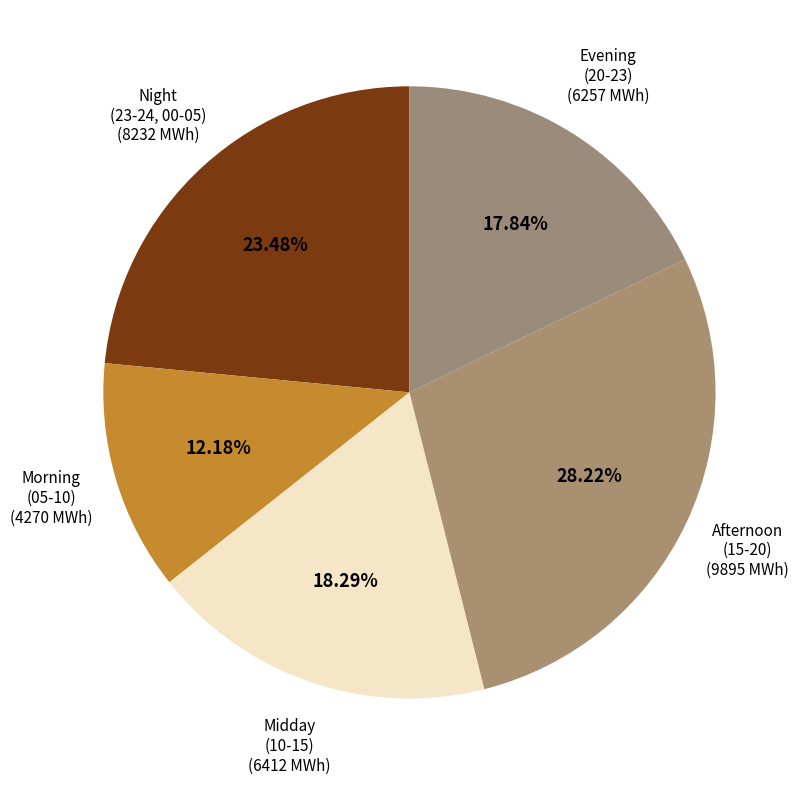

How many segments does this pie chart have?

5